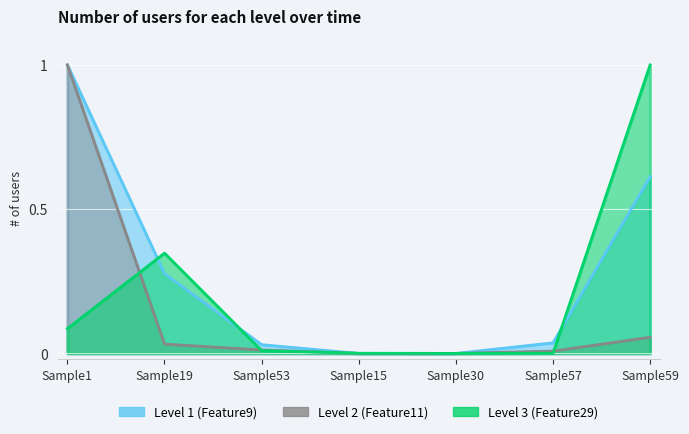

What is the maximum value shown in the chart?

1.0